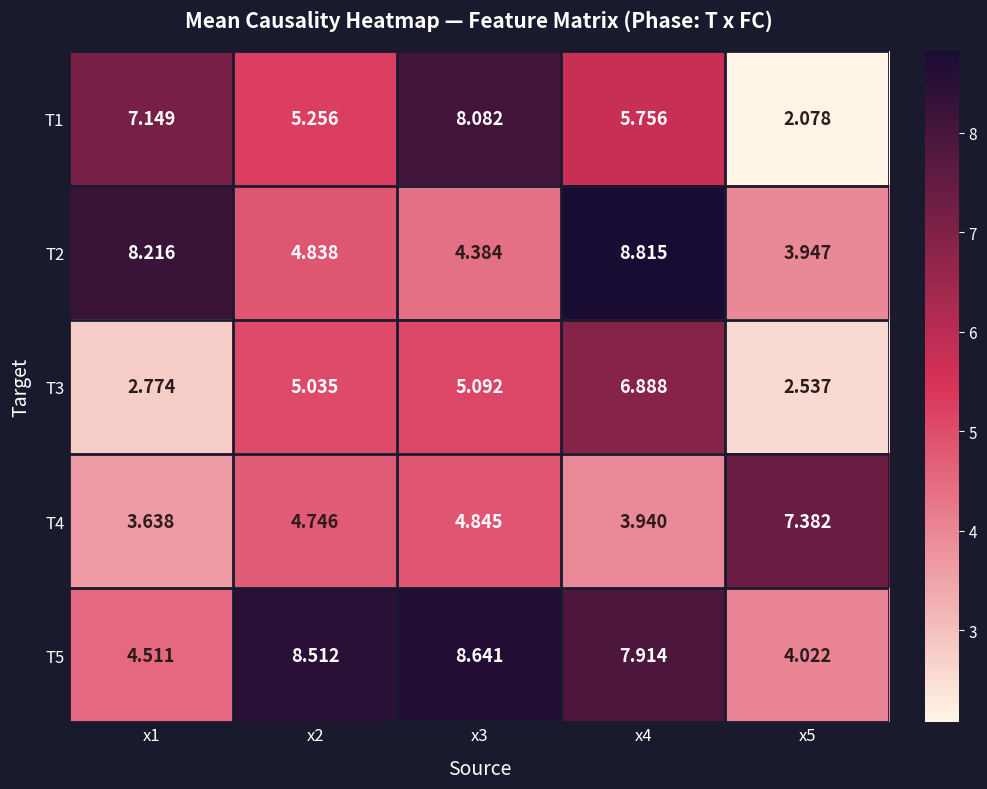

Between x3 and x4, which is larger?

x3